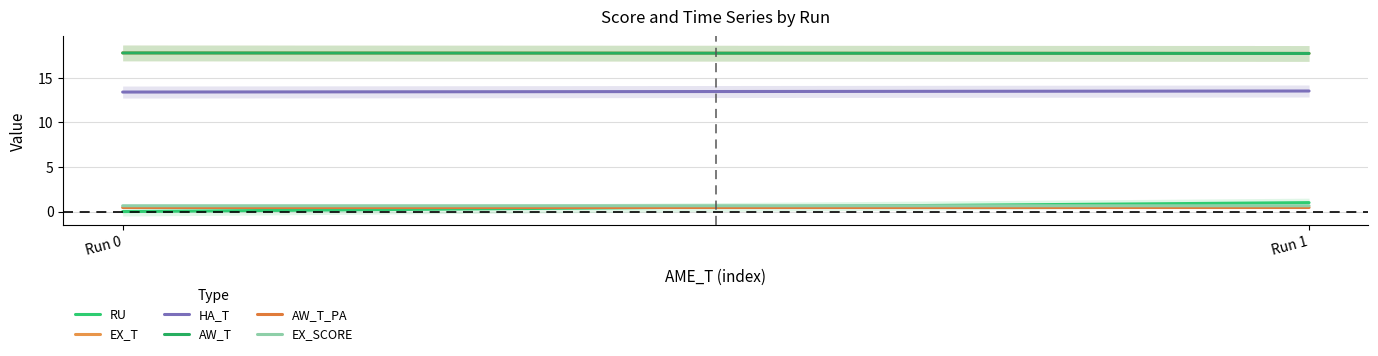

Is it true that EX_T equals 30.0 at Run 1?

False